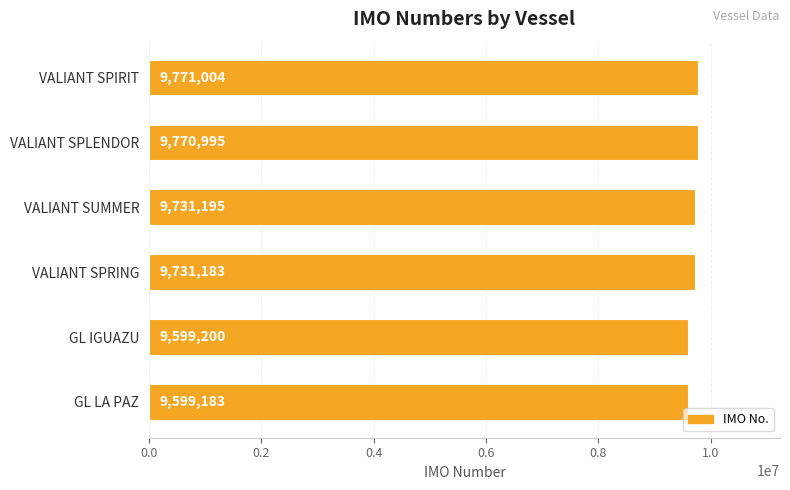

List the labels in order of value, smallest first.

GL LA PAZ, GL IGUAZU, VALIANT SPRING, VALIANT SUMMER, VALIANT SPLENDOR, VALIANT SPIRIT